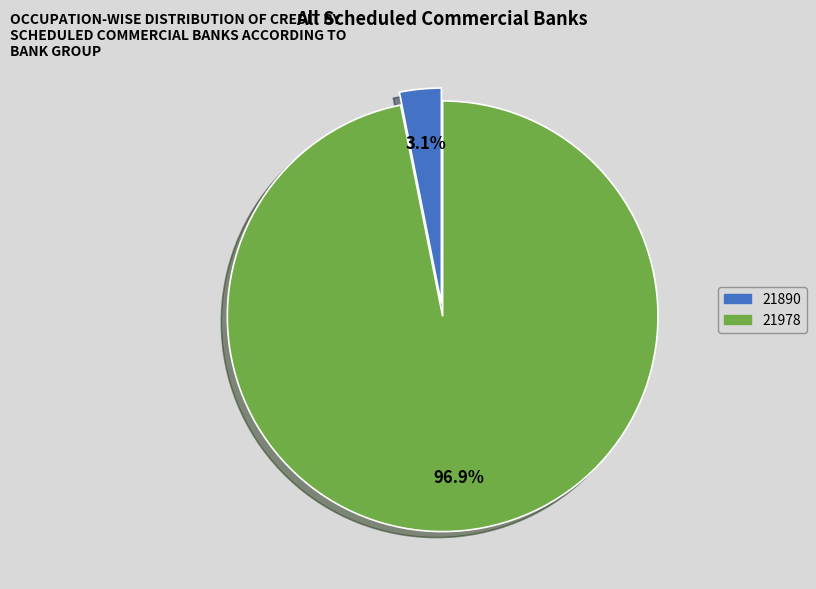

How many slices are in this pie chart?

2